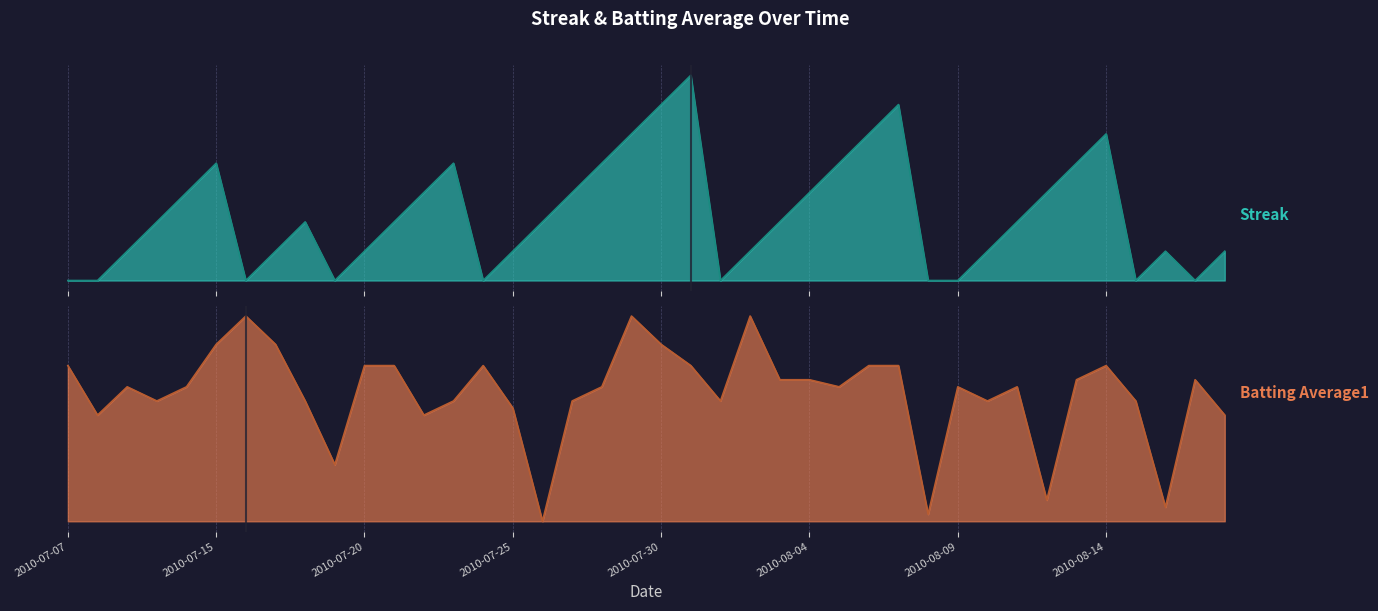

Which category has the highest value across all series?

21